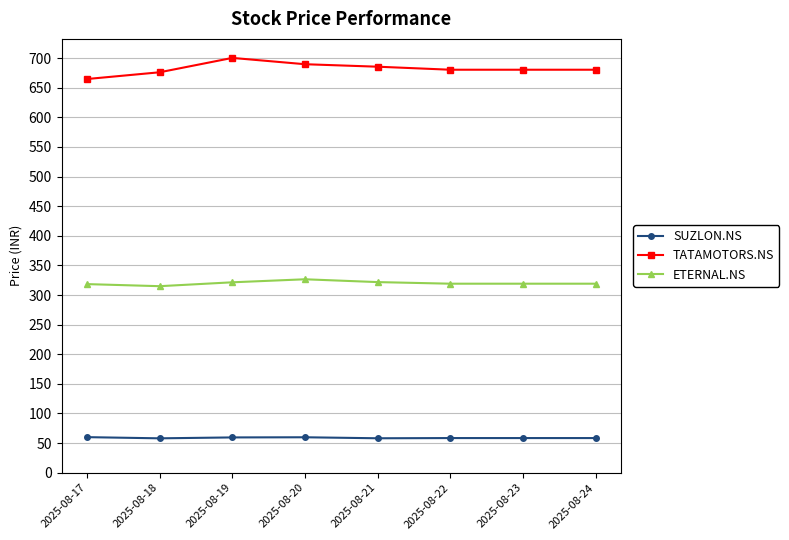

What is the lowest value of the TATAMOTORS.NS series?

664.6